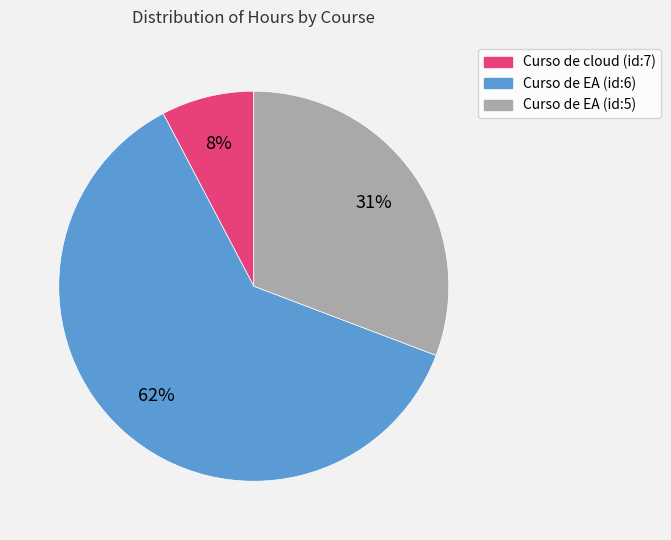

Does any single category account for the majority?

Yes